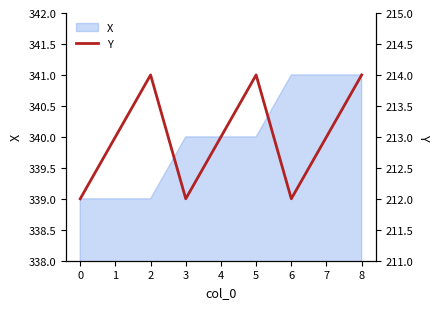

True or false: X has a value of 100 at 0.

False